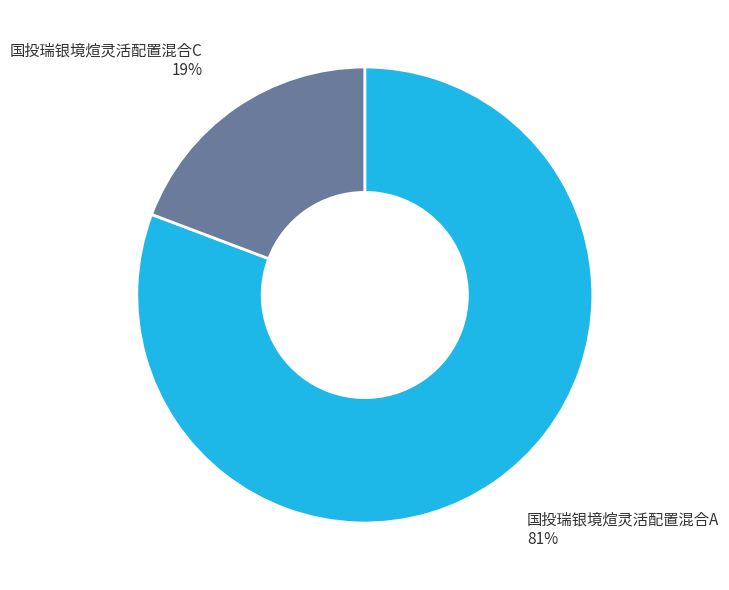

Which slice represents more than half of the pie?

国投瑞银境煊灵活配置混合A